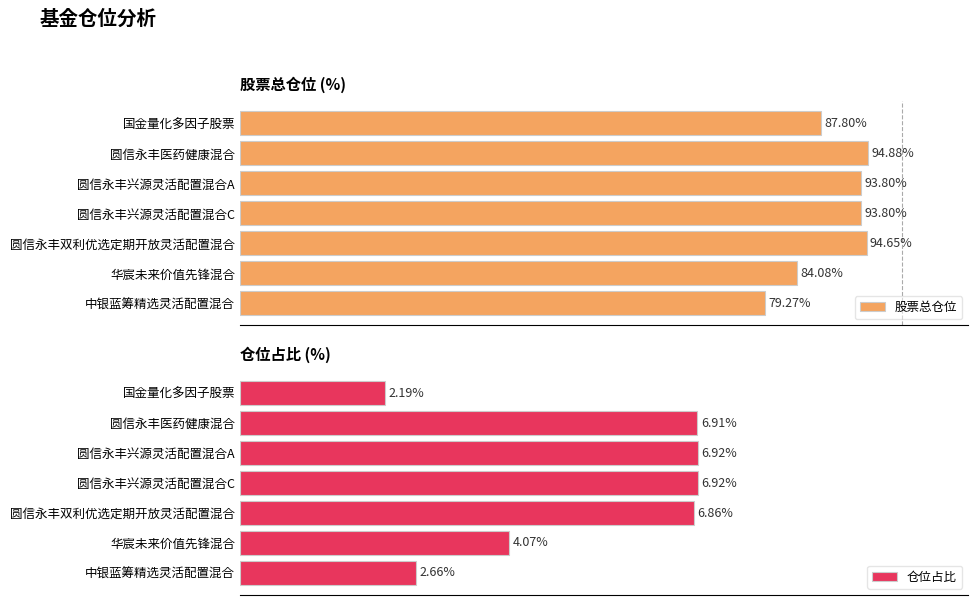

What is the value of the 仓位占比 bar at the 1st from the left?

2.2